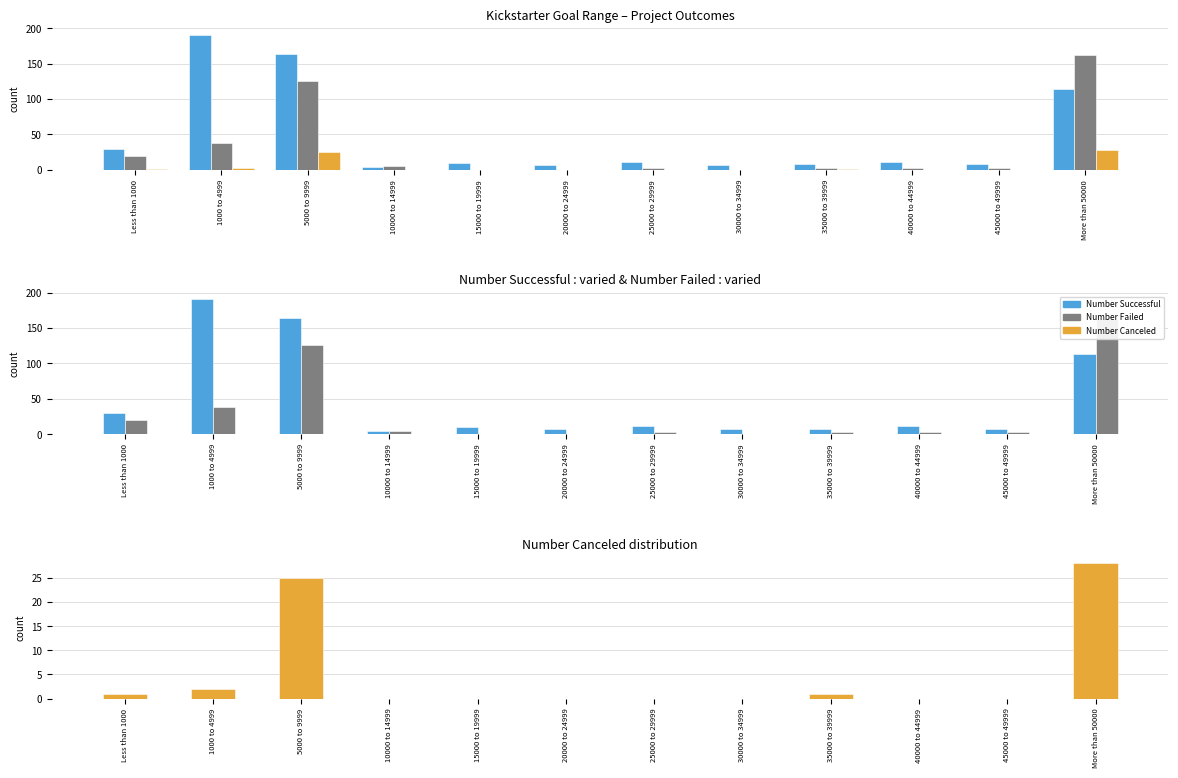

How many series are shown in this chart?

3